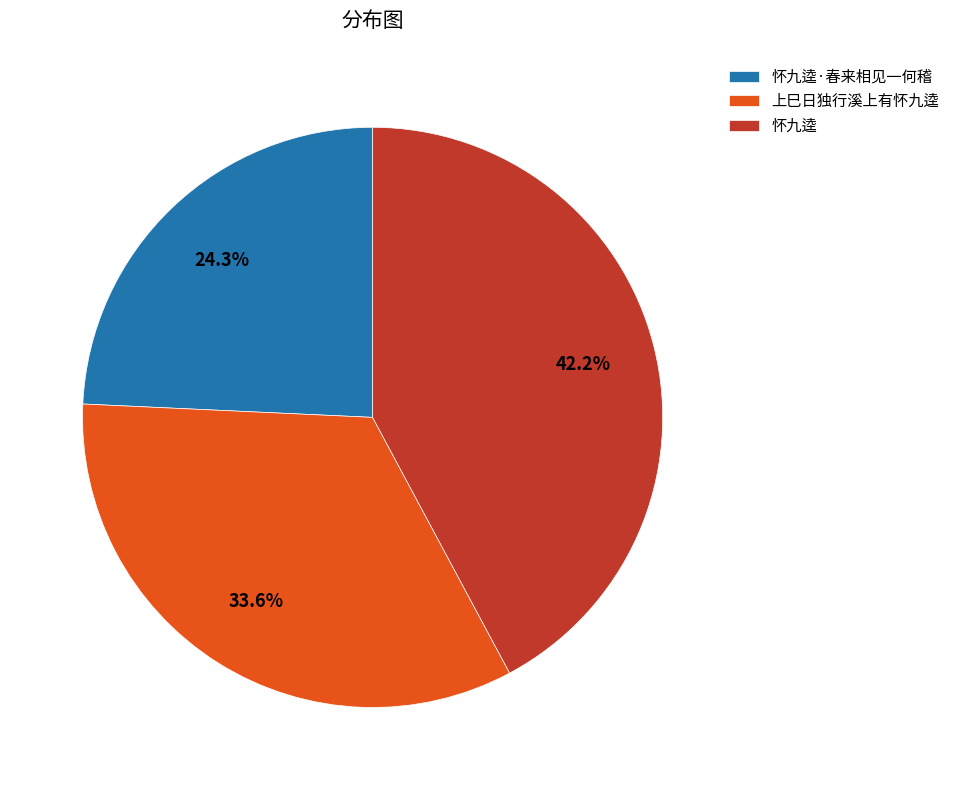

How many slices are in this pie chart?

3